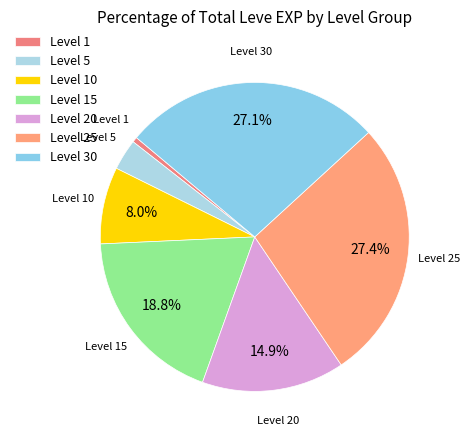

Which category has the smallest portion of the pie?

Level 1